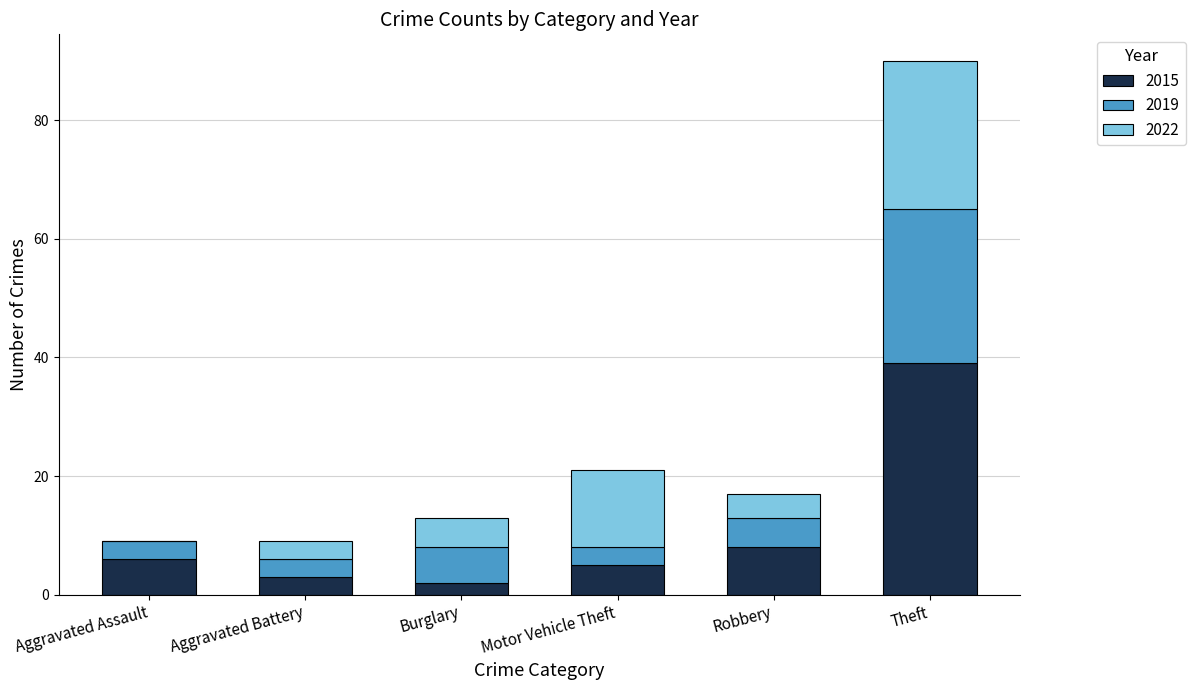

What is the total value across all series at Aggravated Assault?

9